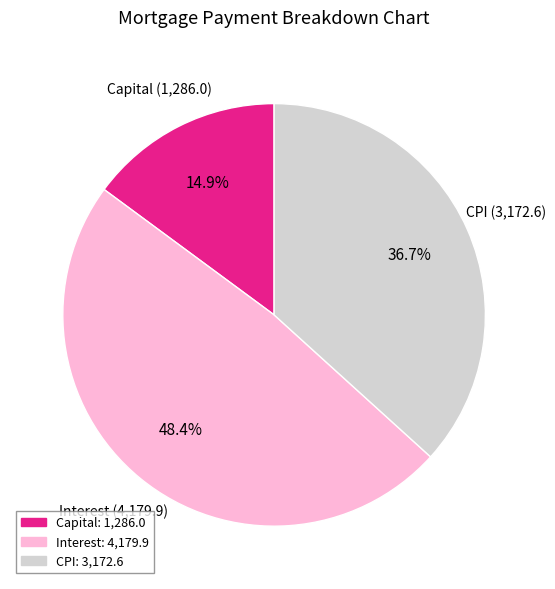

Rank the categories by value from highest to lowest.

Interest, CPI, Capital